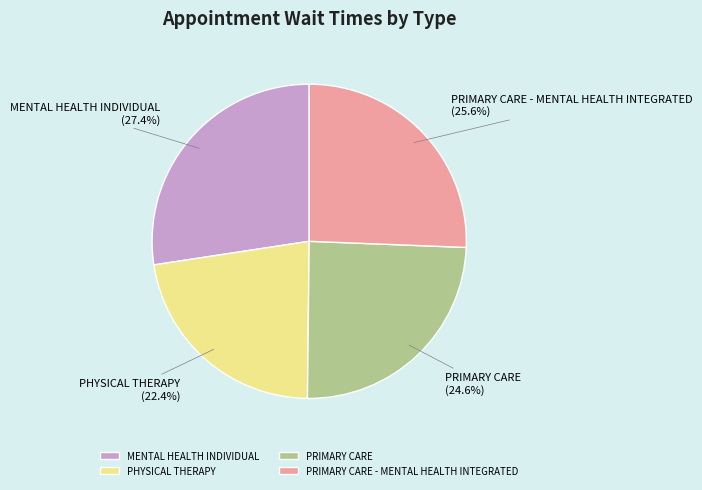

To the nearest percent, what portion does PHYSICAL THERAPY represent?

22%